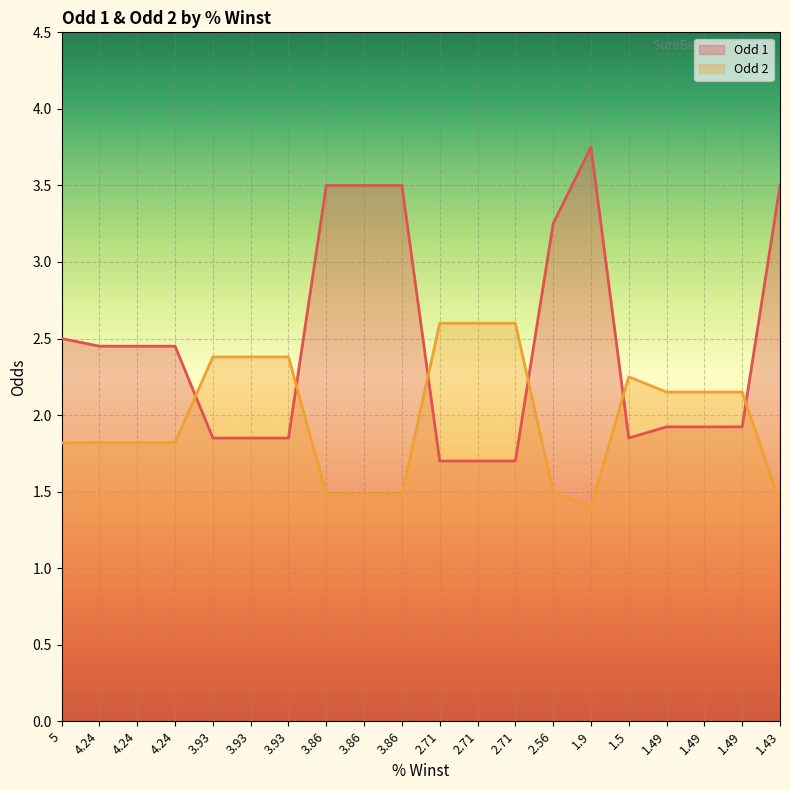

True or false: Odd 1 has more than 1 points higher than both neighbors.

False